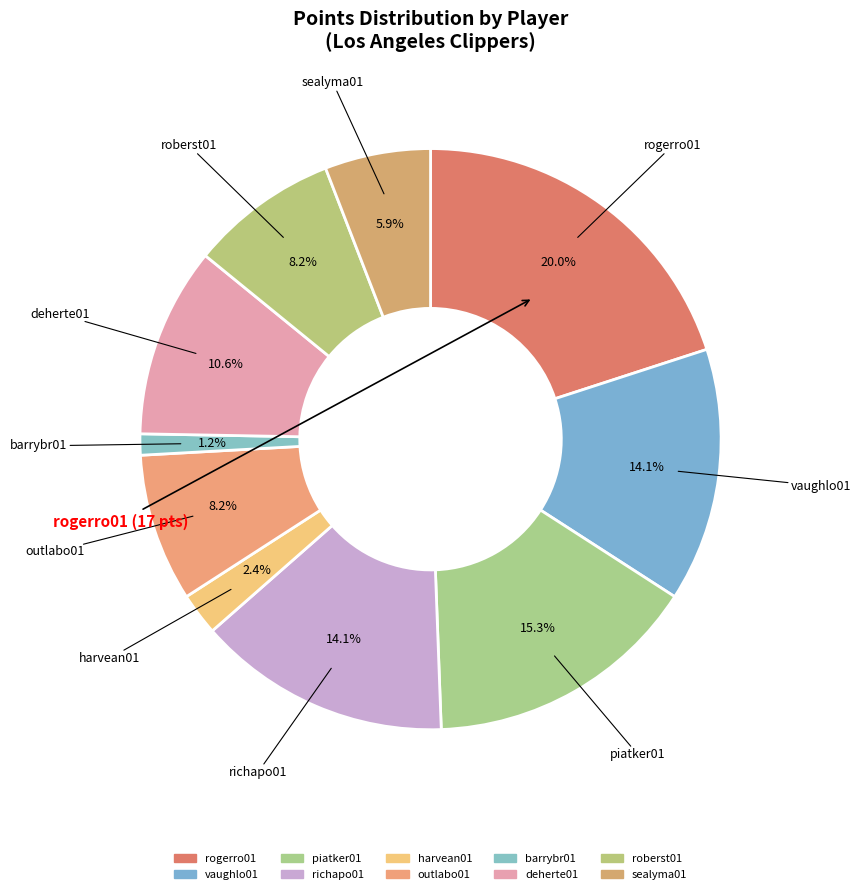

What percentage is the vaughlo01 slice, to the nearest percent?

14%